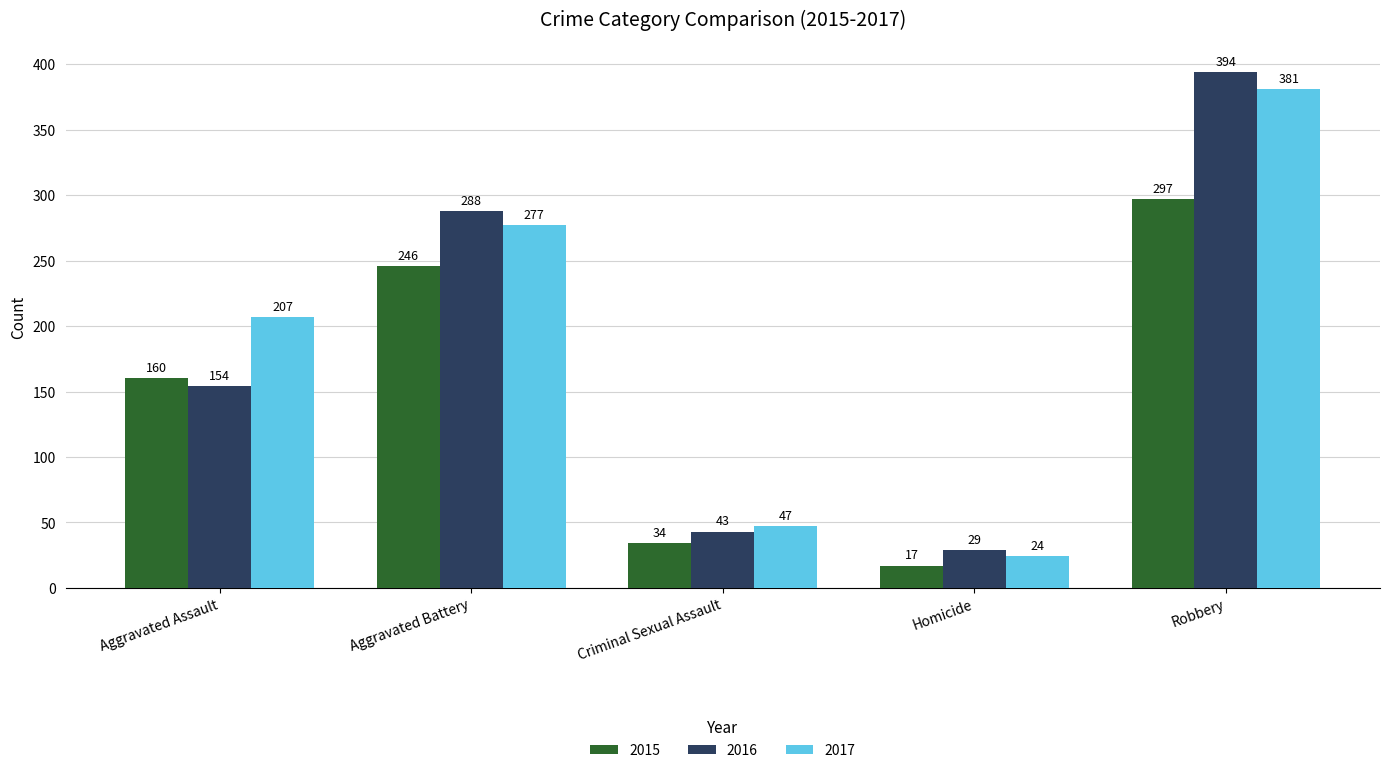

Is the value of 2015 at Criminal Sexual Assault greater than the value of 2017 at Homicide?

Yes